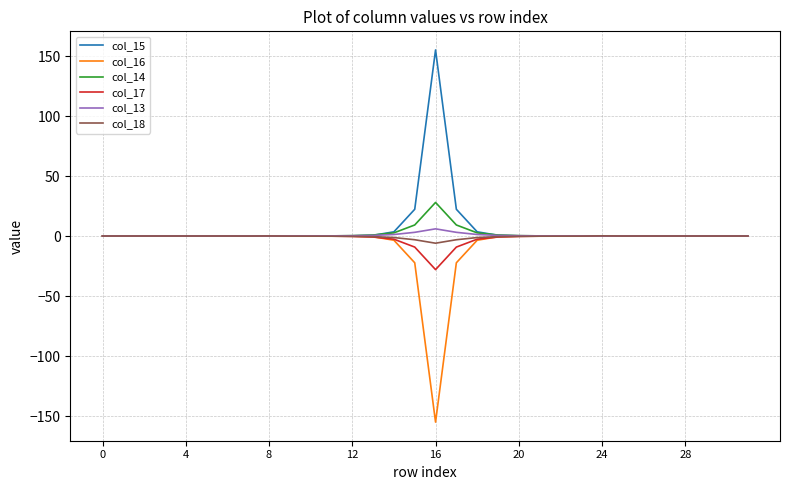

What is the maximum value shown in the chart?

155.1